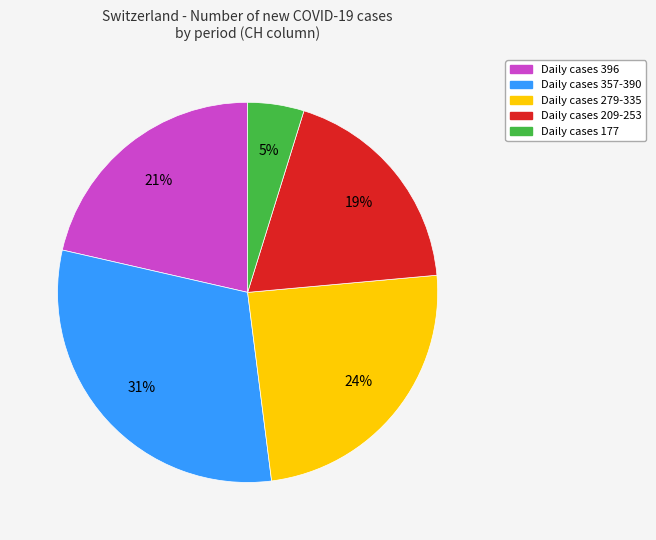

Does any single category account for the majority?

No